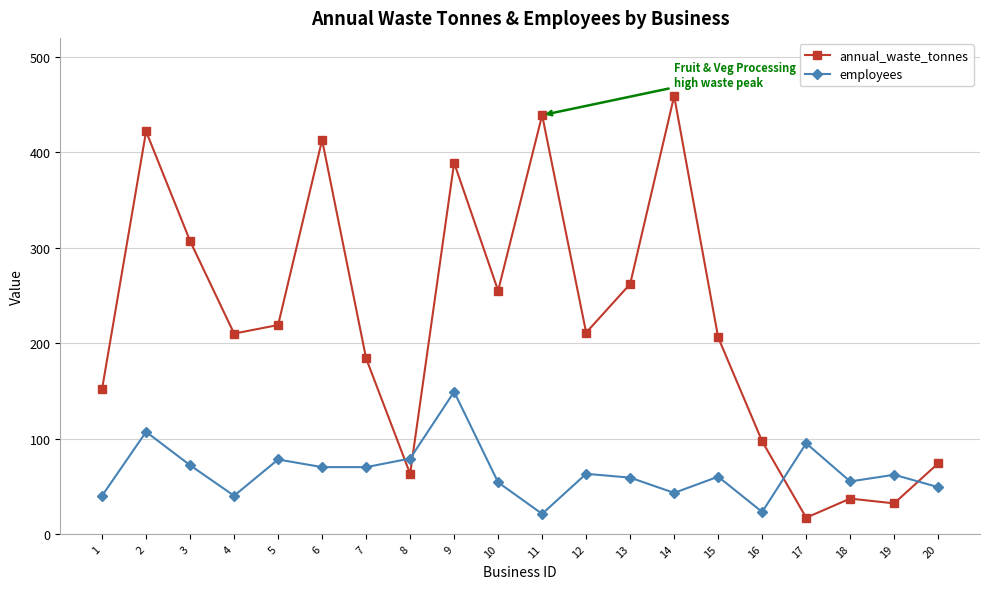

What is the difference between the highest and lowest values at 1?

112